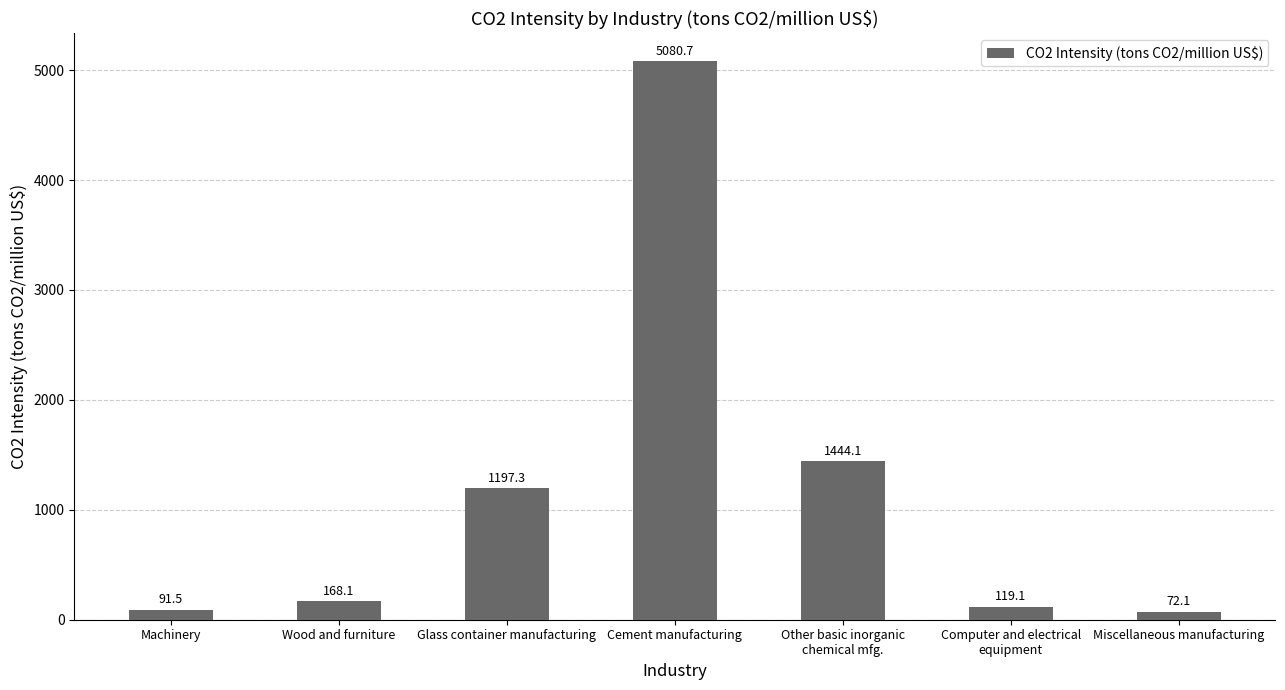

What is the approximate value at Wood and furniture?

168.1